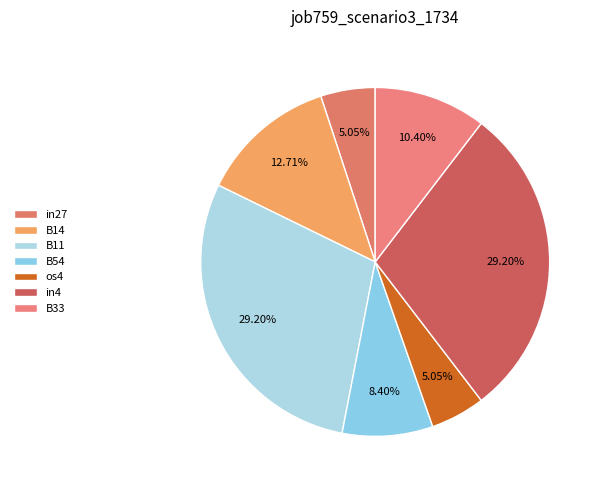

Count the number of slices in the pie.

7